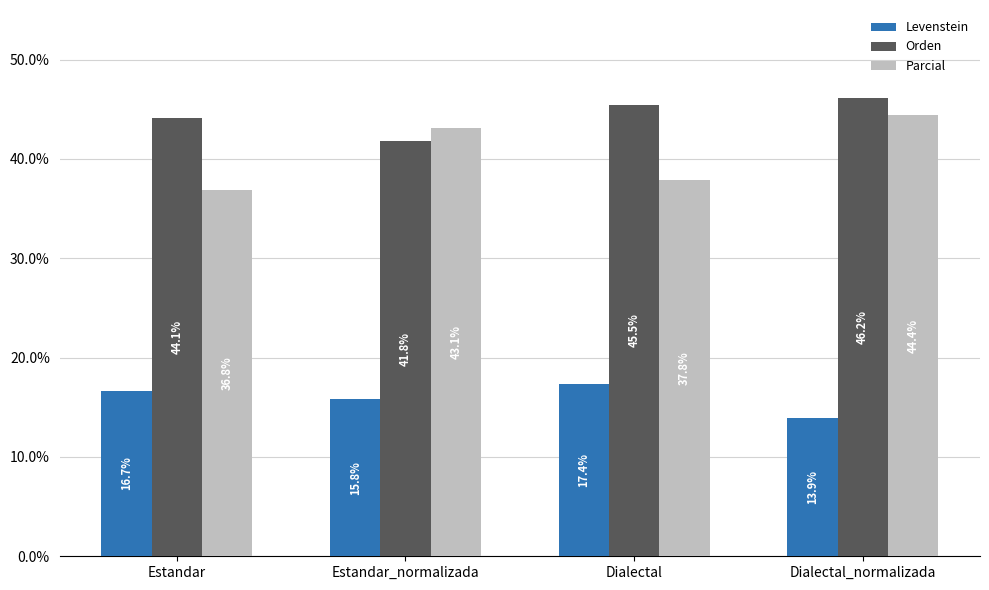

Rank the series at Dialectal from lowest to highest value.

Levenstein, Parcial, Orden